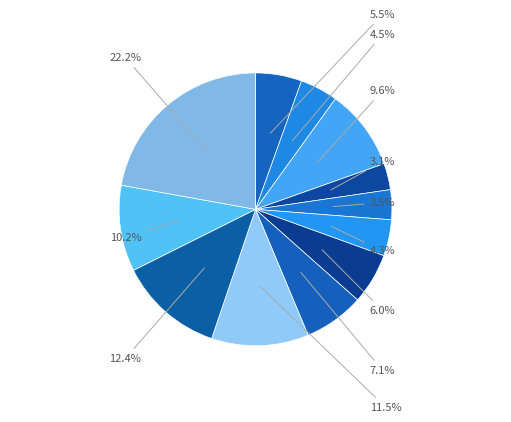

How many slices are in this pie chart?

12